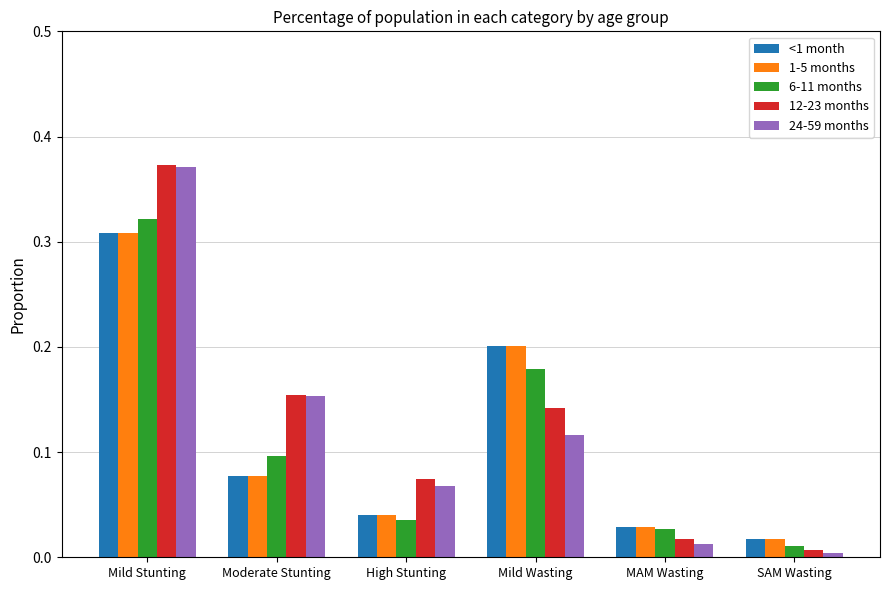

At how many categories does at least one series exceed 0?

6